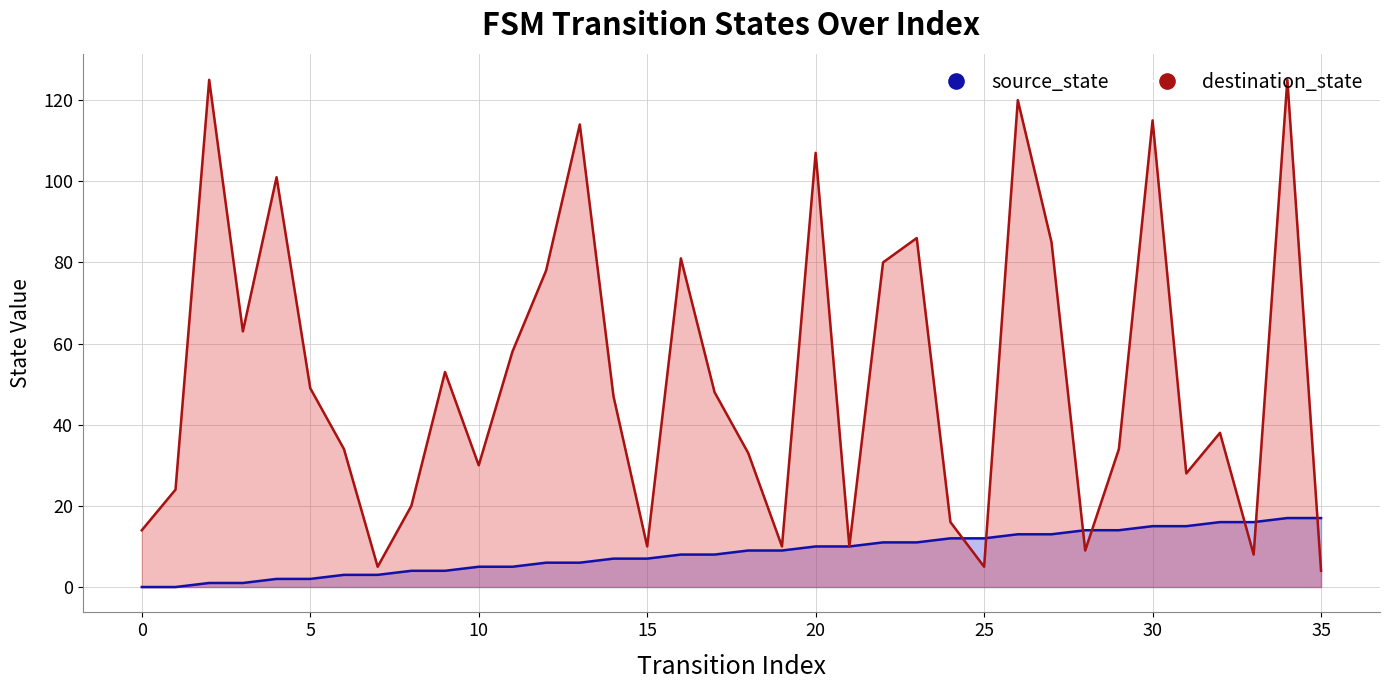

What are all the series names shown in the legend?

source_state, destination_state